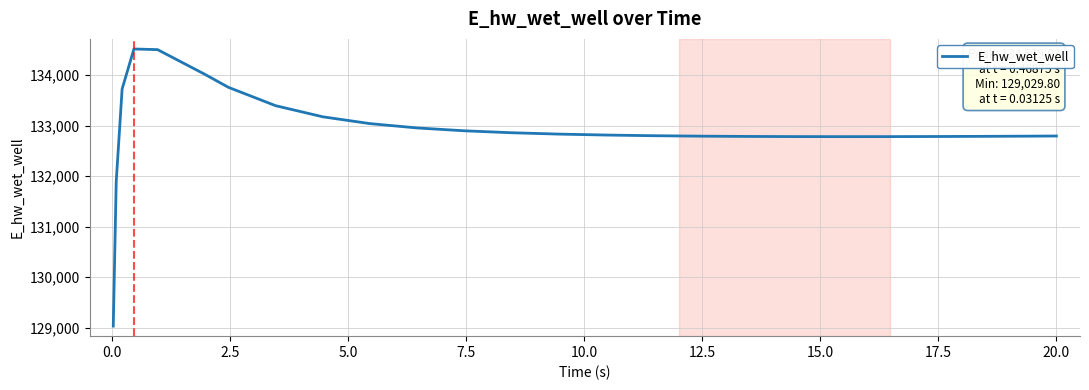

What is the greatest value displayed?

134519.0